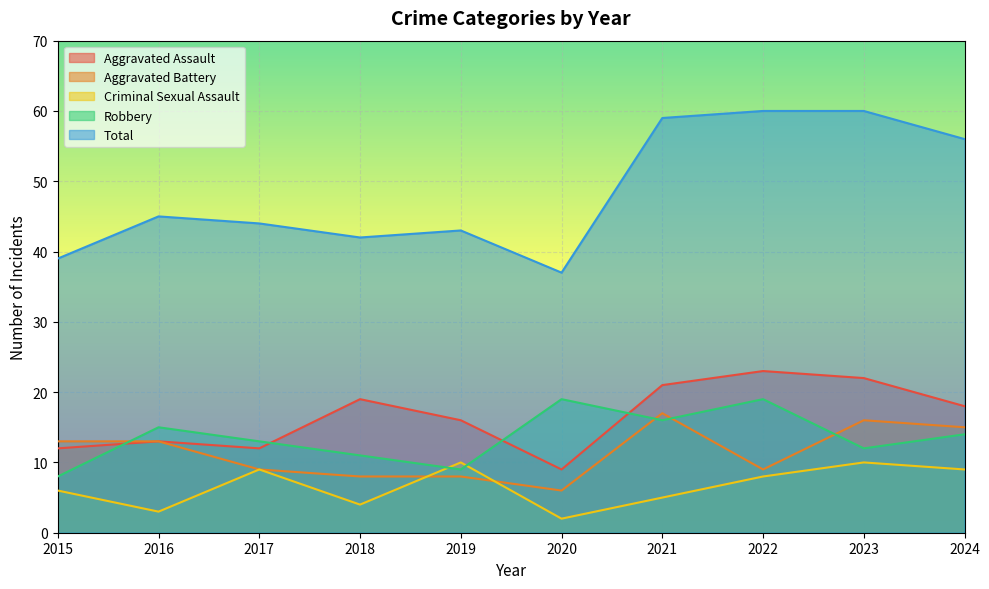

Which series changed the most between 2017 and 2020?

Criminal Sexual Assault